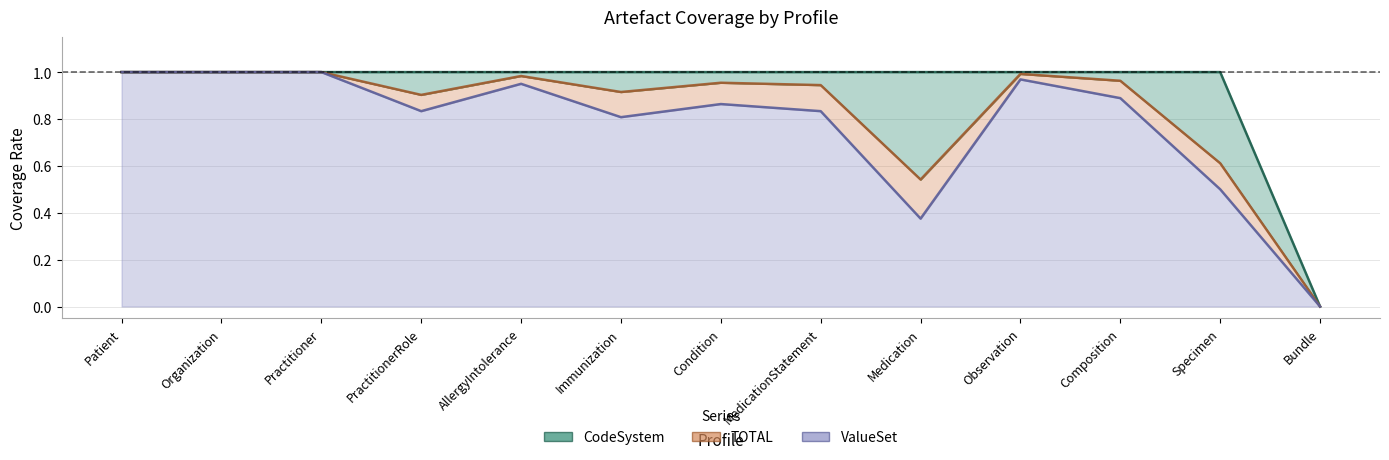

Is it true that ValueSet equals 0.3 at Condition?

False